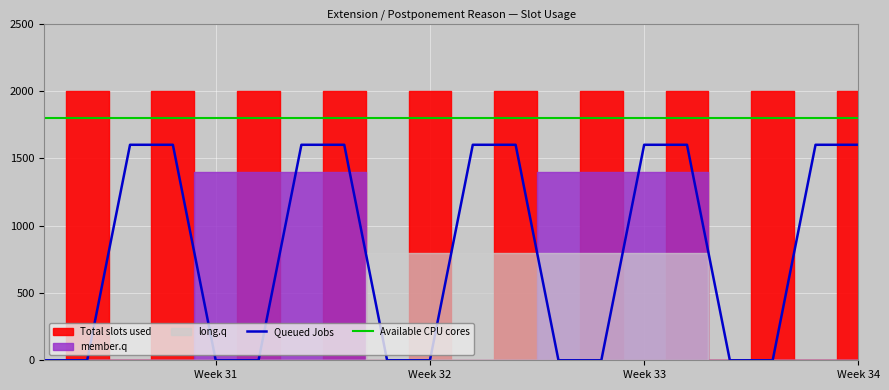

How many positive values does the Queued Jobs series have?

10